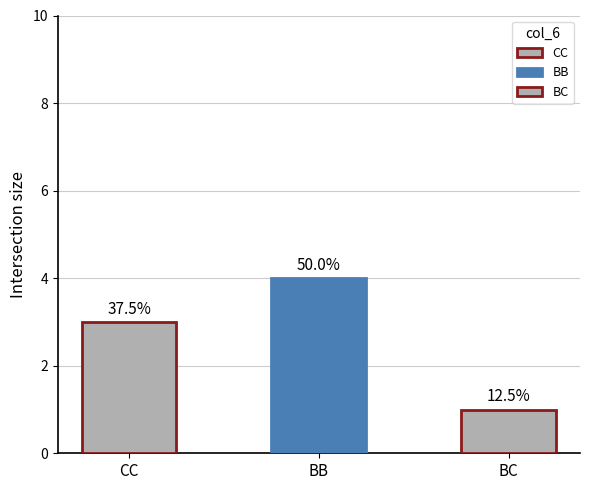

At which label does the data first exceed 3?

BB